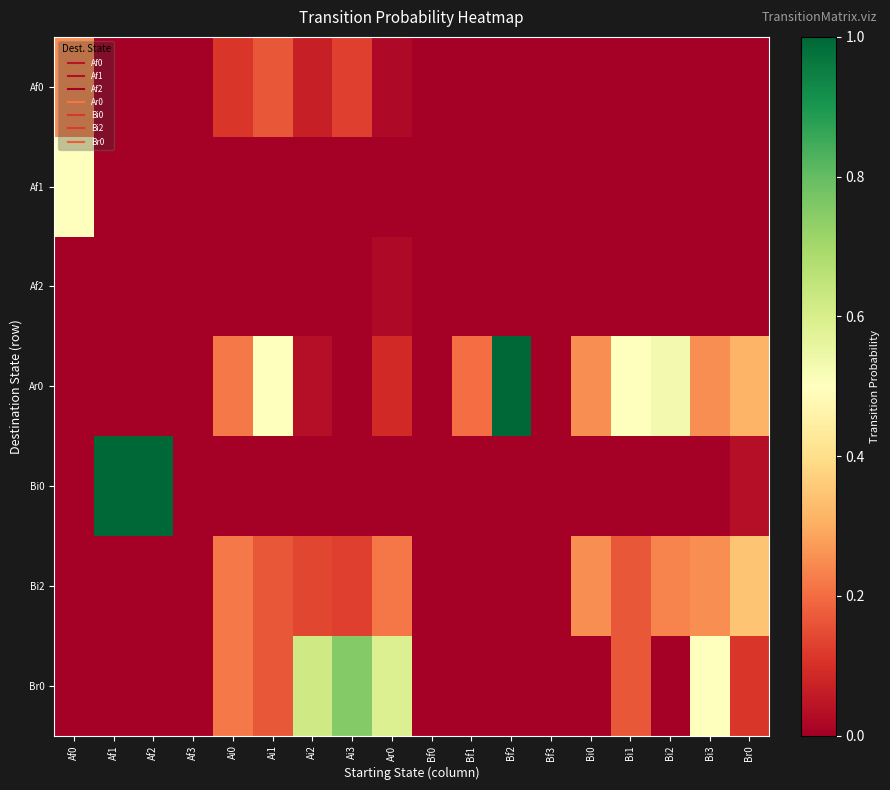

Which has a higher value, Ar0 or Af1?

Ar0